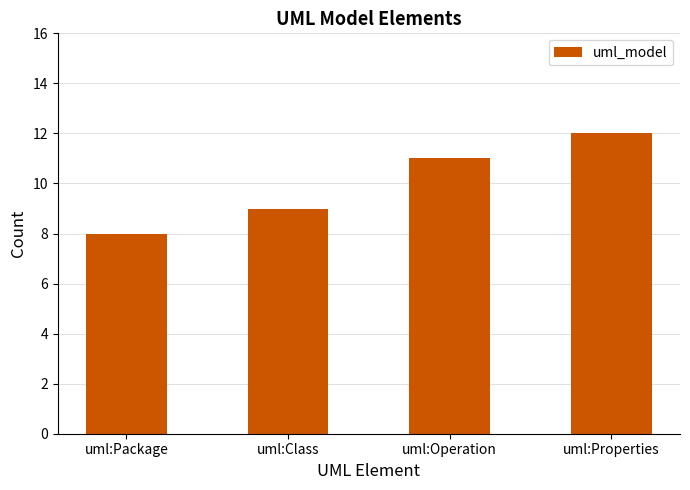

What is the difference between the values at uml:Package and uml:Operation?

3